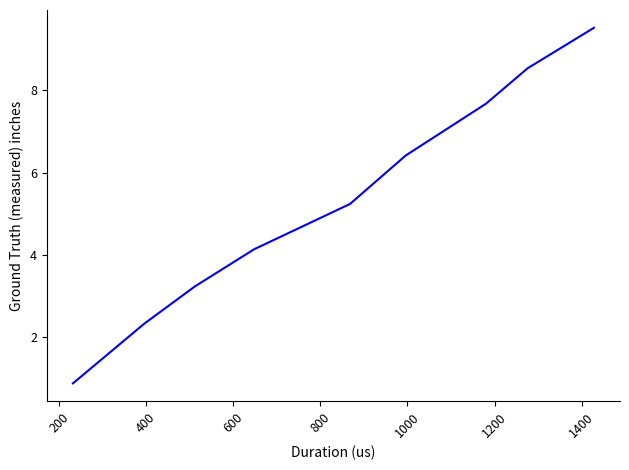

How many lines are shown in the chart?

1